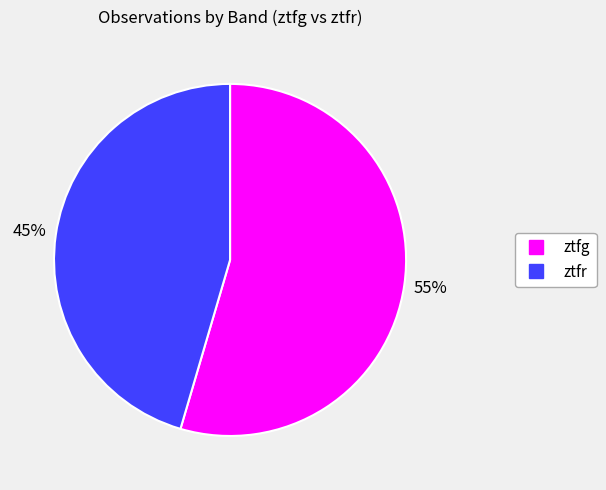

Approximately how many times larger is the value at ztfg compared to ztfr?

1.2